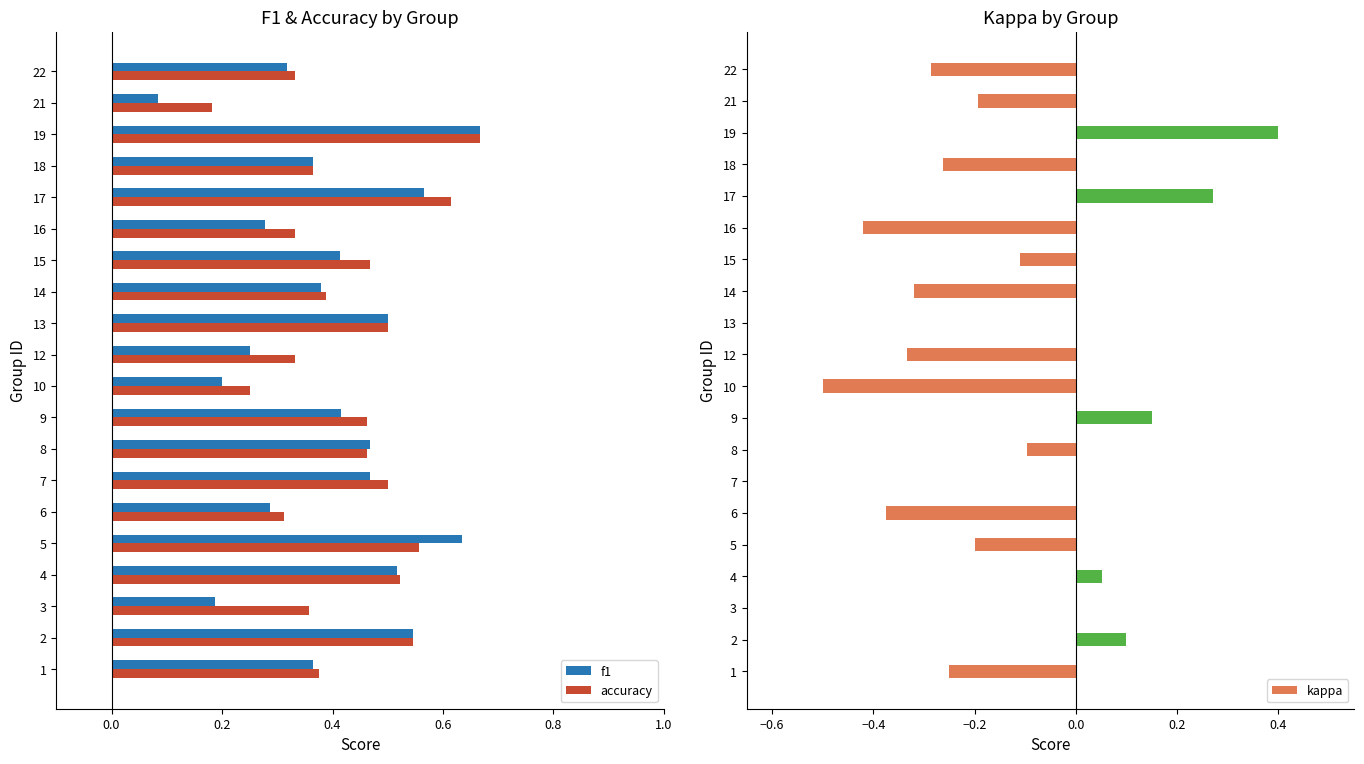

Does the chart contain stacked bars?

No